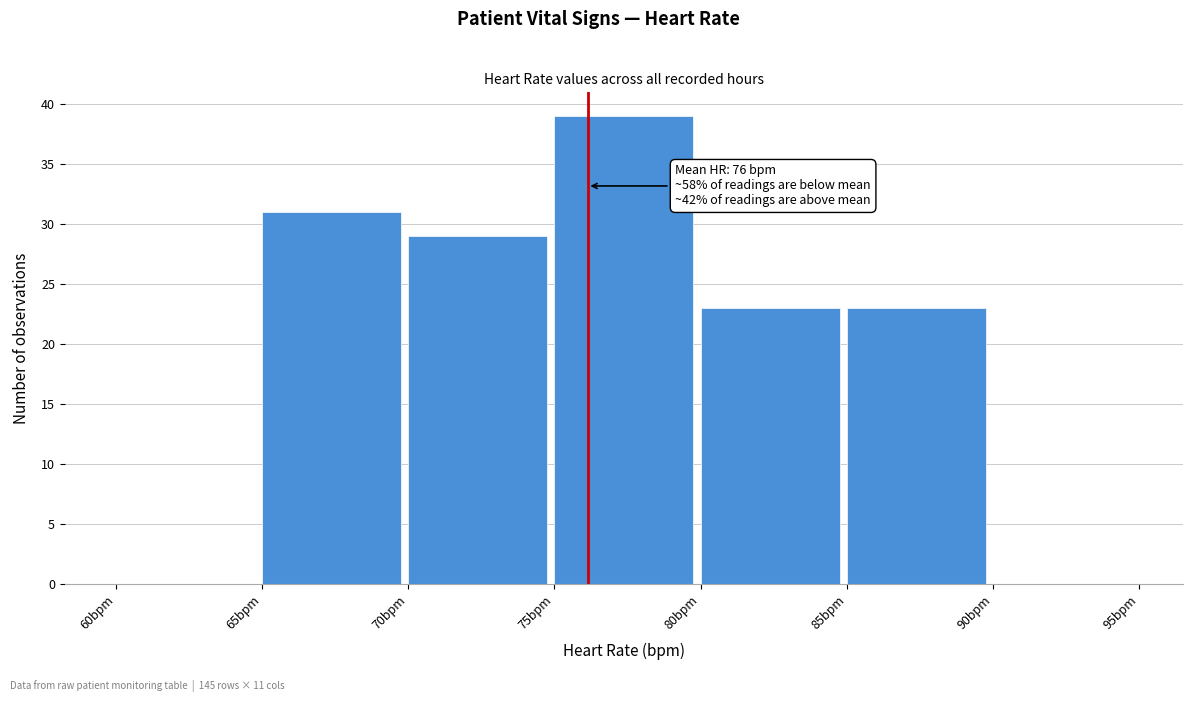

Over which range of the x-axis is the bar tallest?

75 to 80